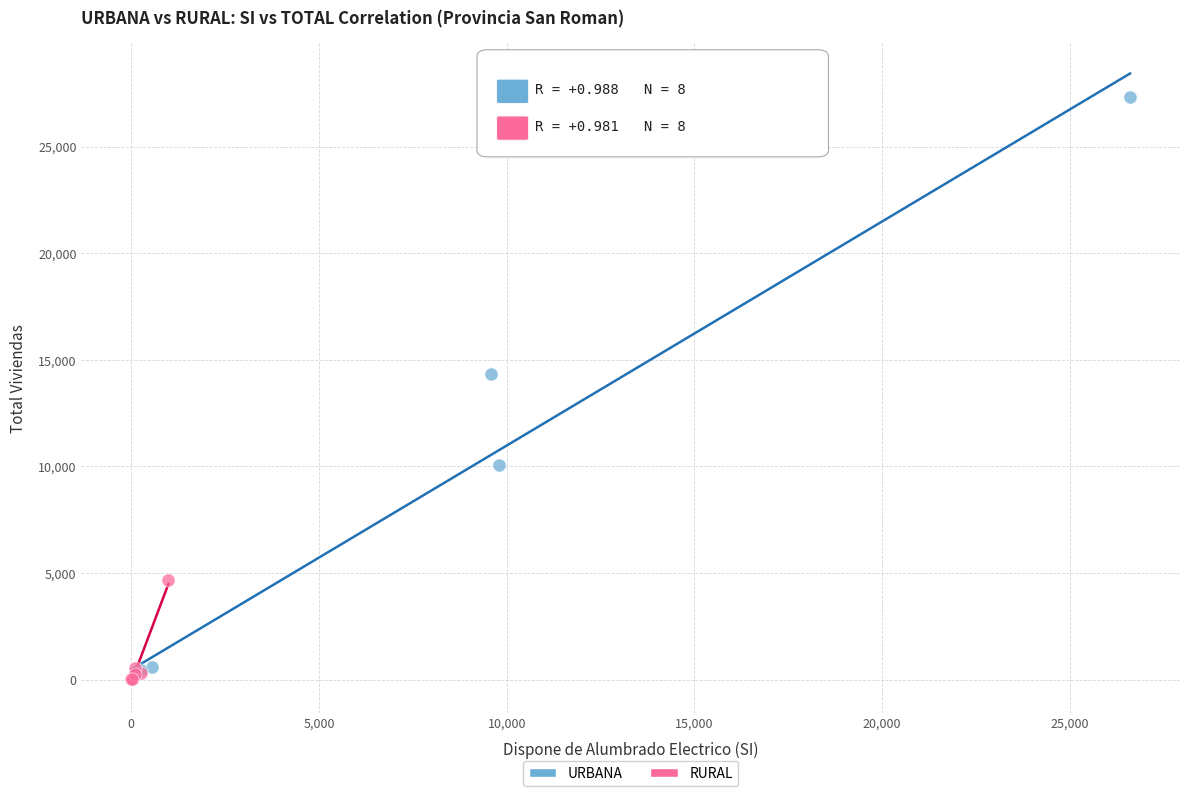

Which series has the largest Y range (max minus min)?

URBANA